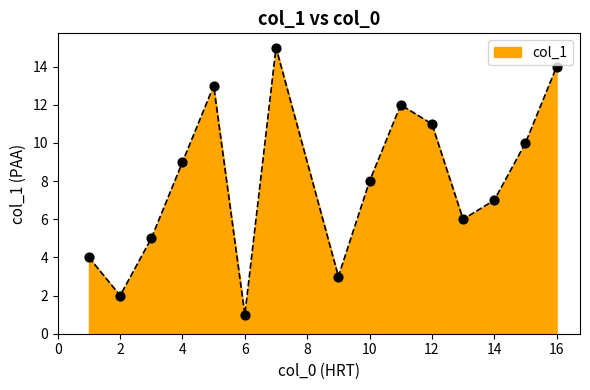

What is the maximum value shown in the chart?

15